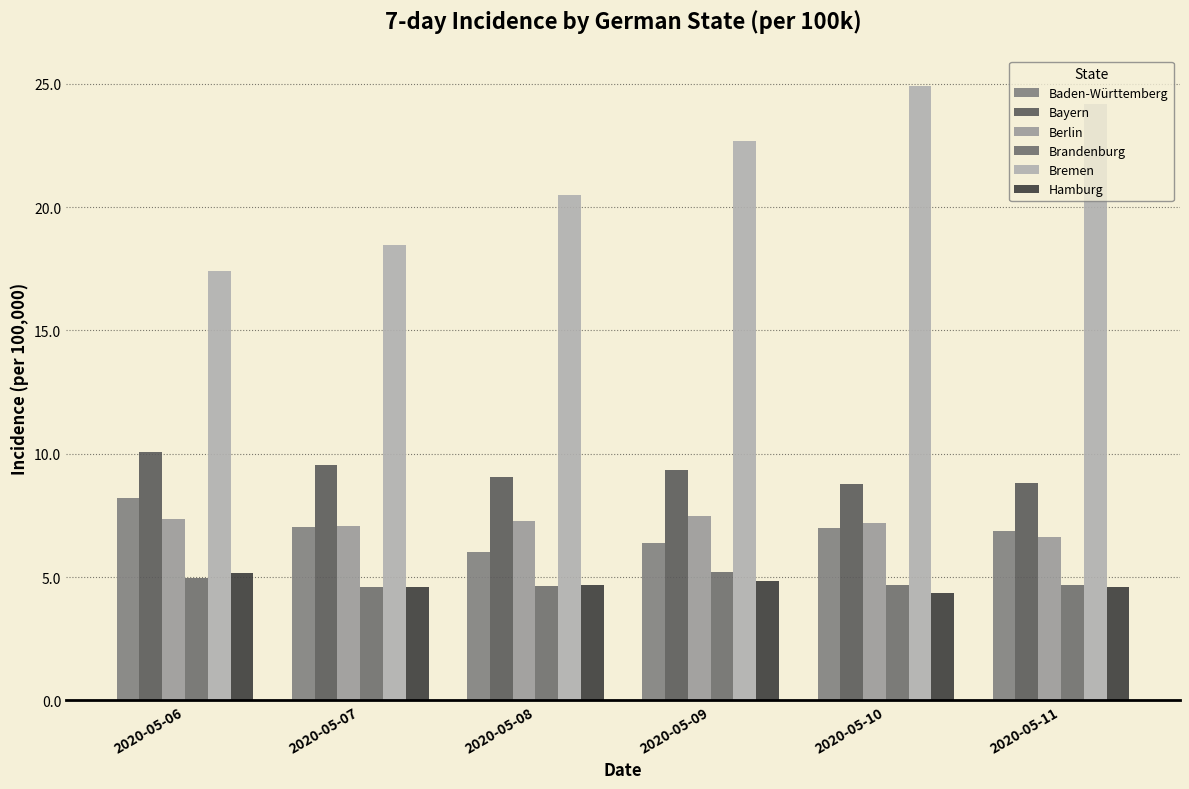

What are all the series names shown in the legend?

Baden-Württemberg, Bayern, Berlin, Brandenburg, Bremen, Hamburg